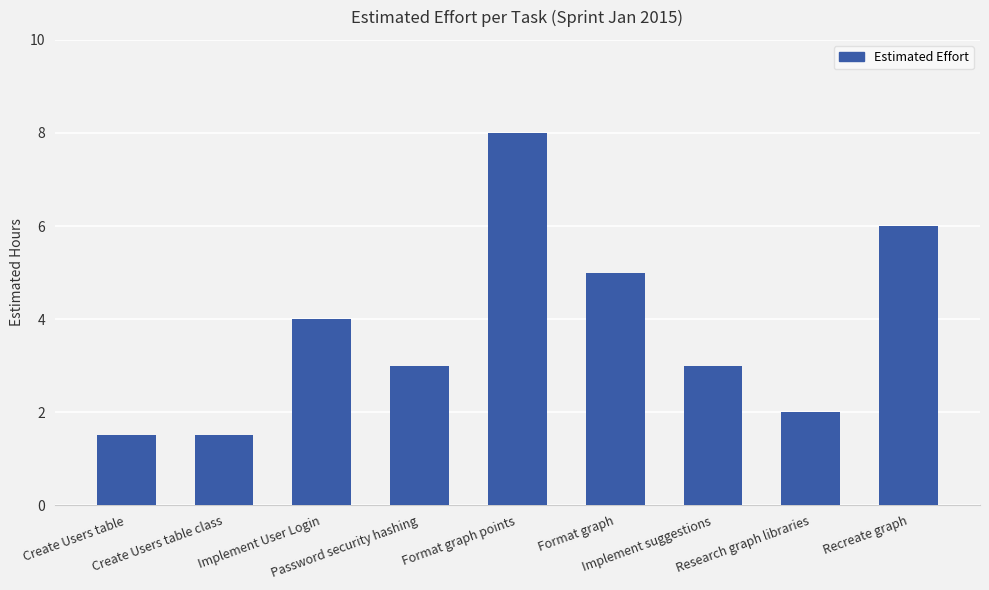

What is the maximum value shown in the chart?

8.0